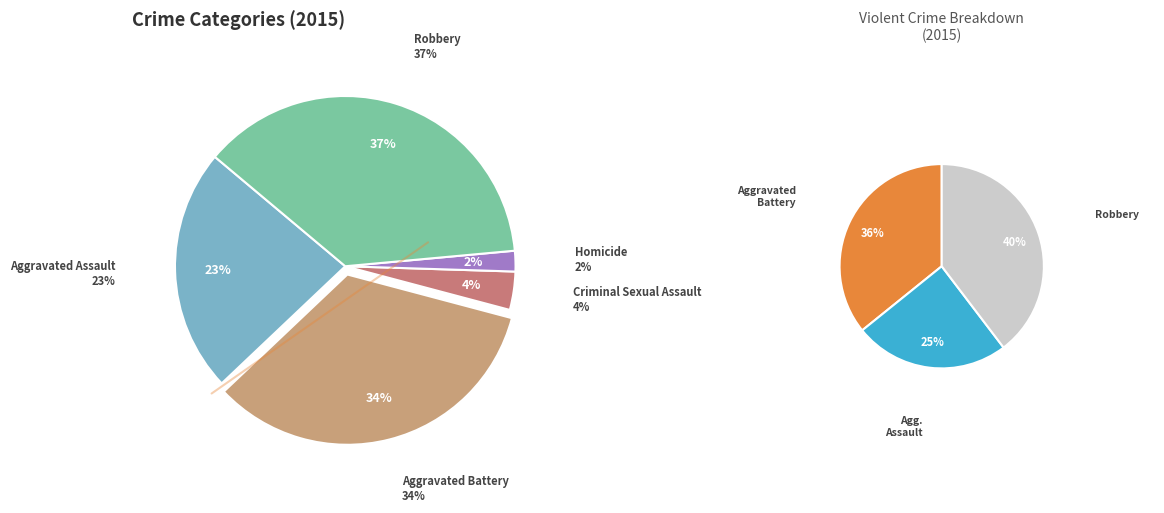

Which category has the smallest portion of the pie?

Homicide